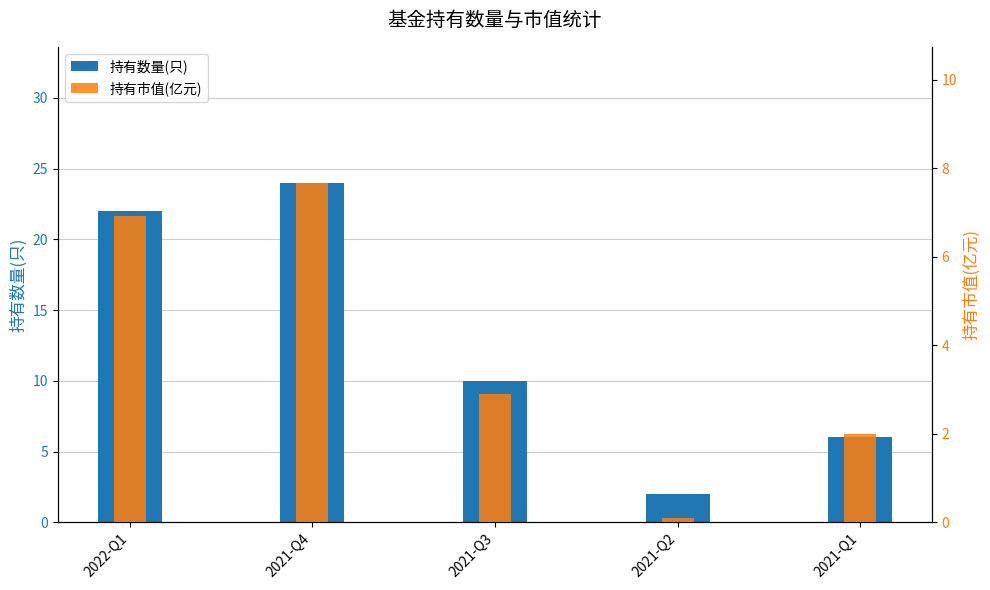

What is the average value of the 持有市值(亿元) series?

3.9